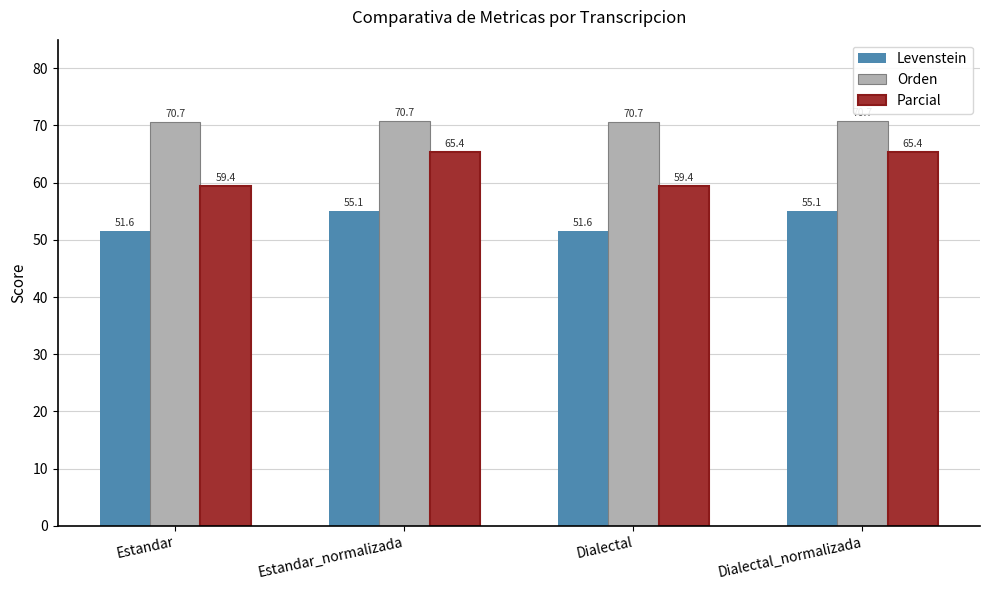

How many values in the Levenstein series exceed 55?

2